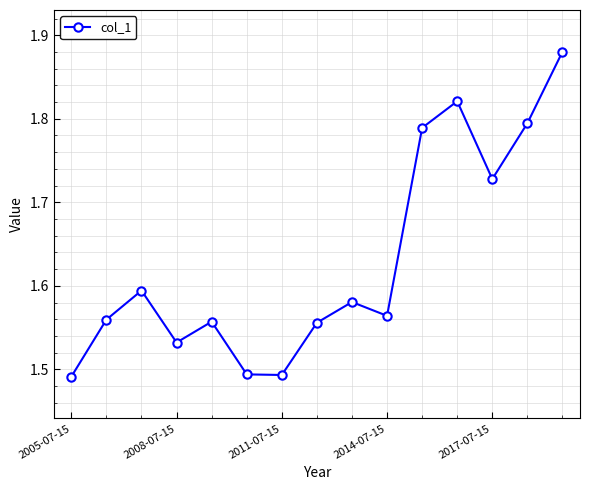

How many values are between 1 and 2?

15